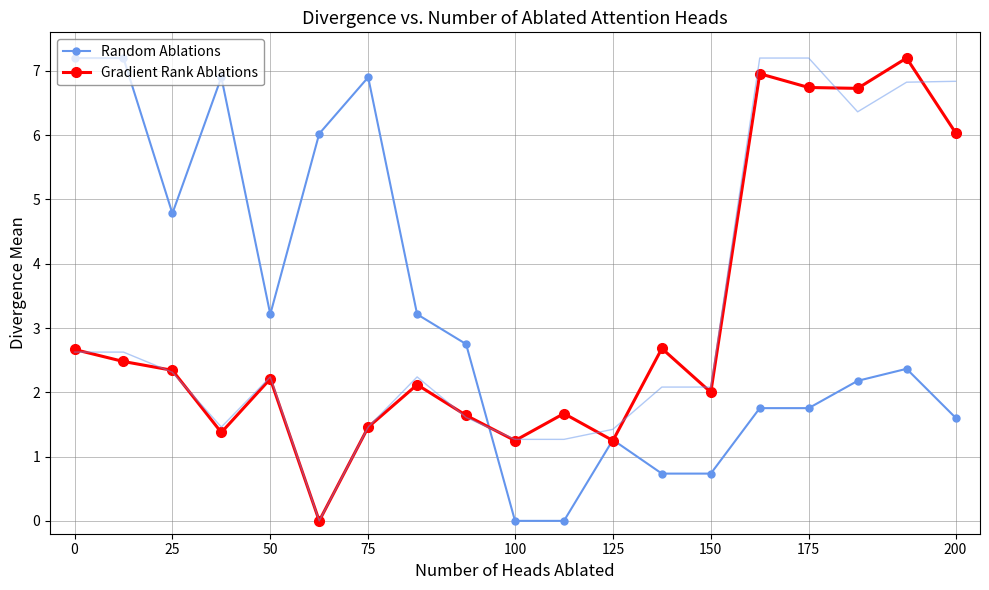

Reading right to left, transcribe all the data shown in this chart.

Random Ablations: 1.6	2.4	2.2	1.8	1.8	0.7	0.7	1.3	0.0	0.0	2.8	3.2	6.9	6.0	3.2	6.9	4.8	7.2	7.2
Gradient Rank Ablations: 6.0	7.2	6.7	6.7	7.0	2.0	2.7	1.2	1.7	1.2	1.6	2.1	1.5	0.0	2.2	1.4	2.3	2.5	2.7